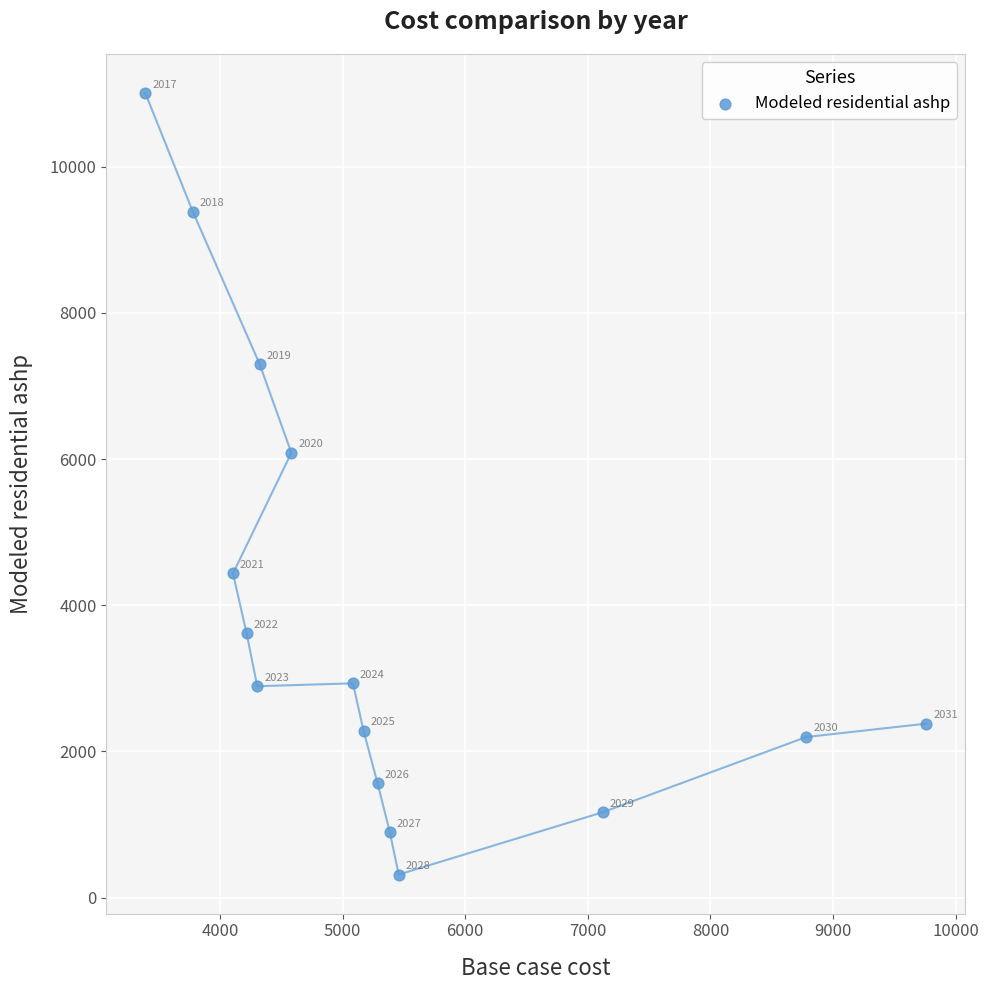

What is the range of Y values (max minus min)?

10692.1